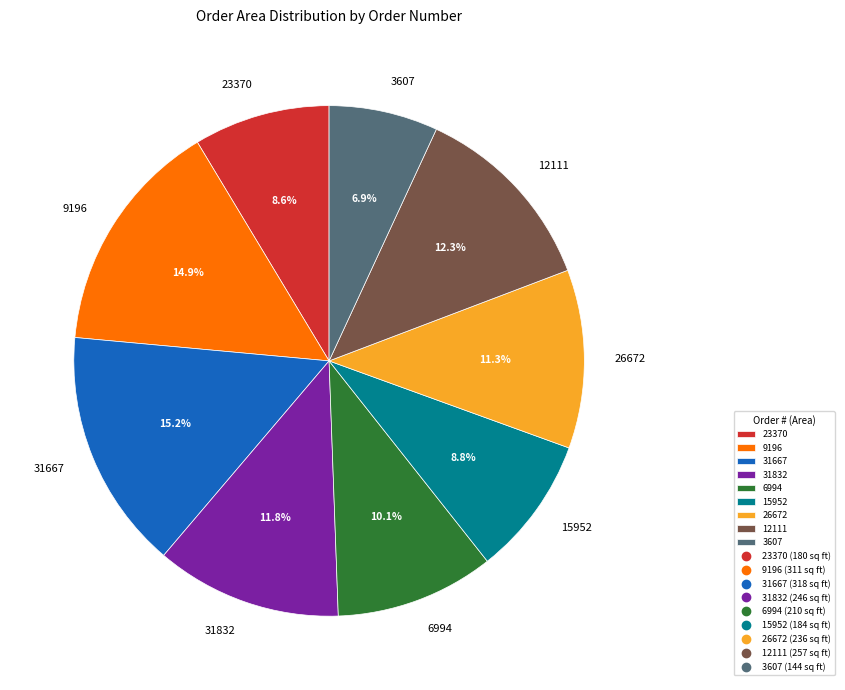

Combined, what portion of the pie is 12111 and 15952?

21.1%